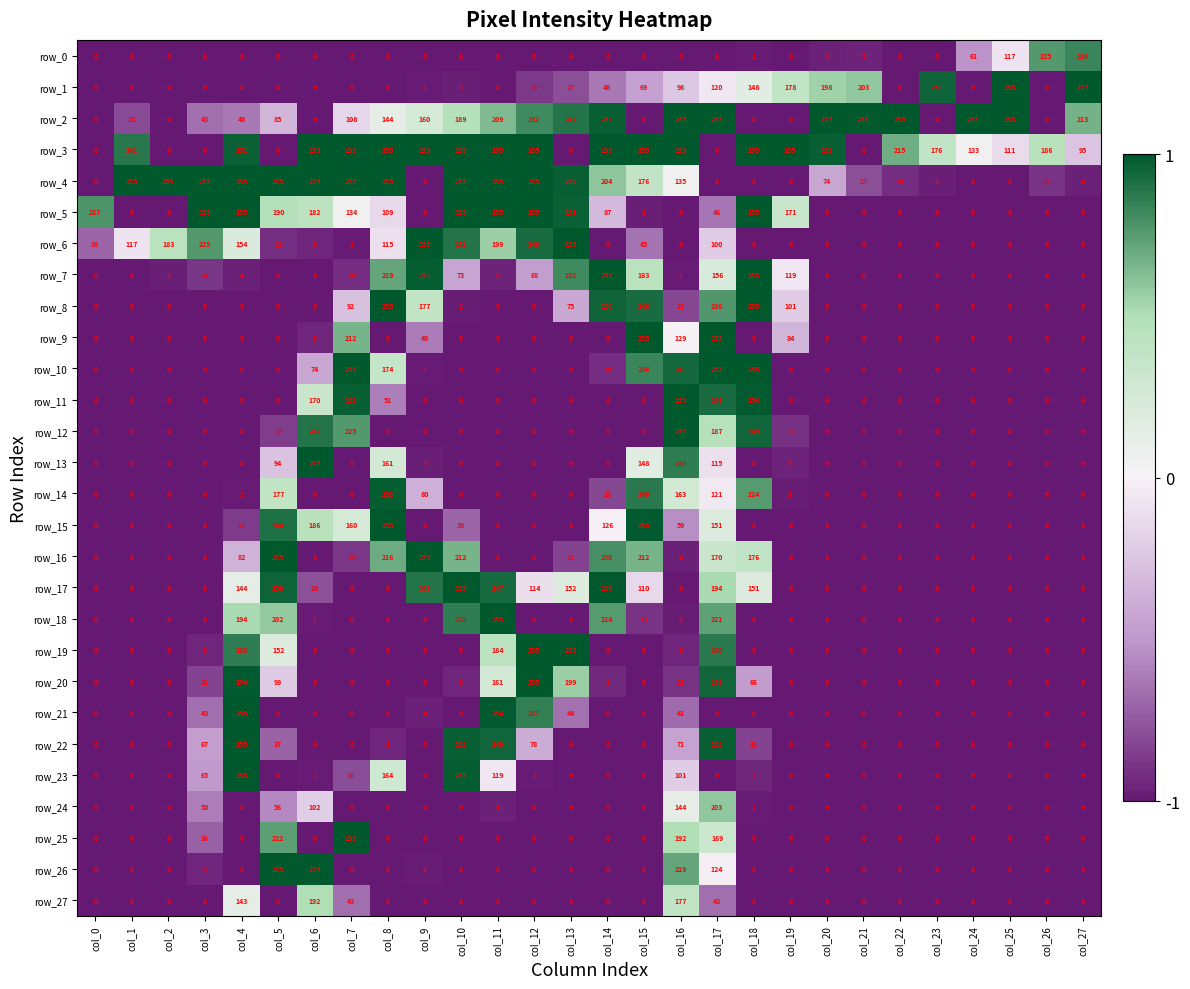

Which series has the largest total across all categories?

row_3